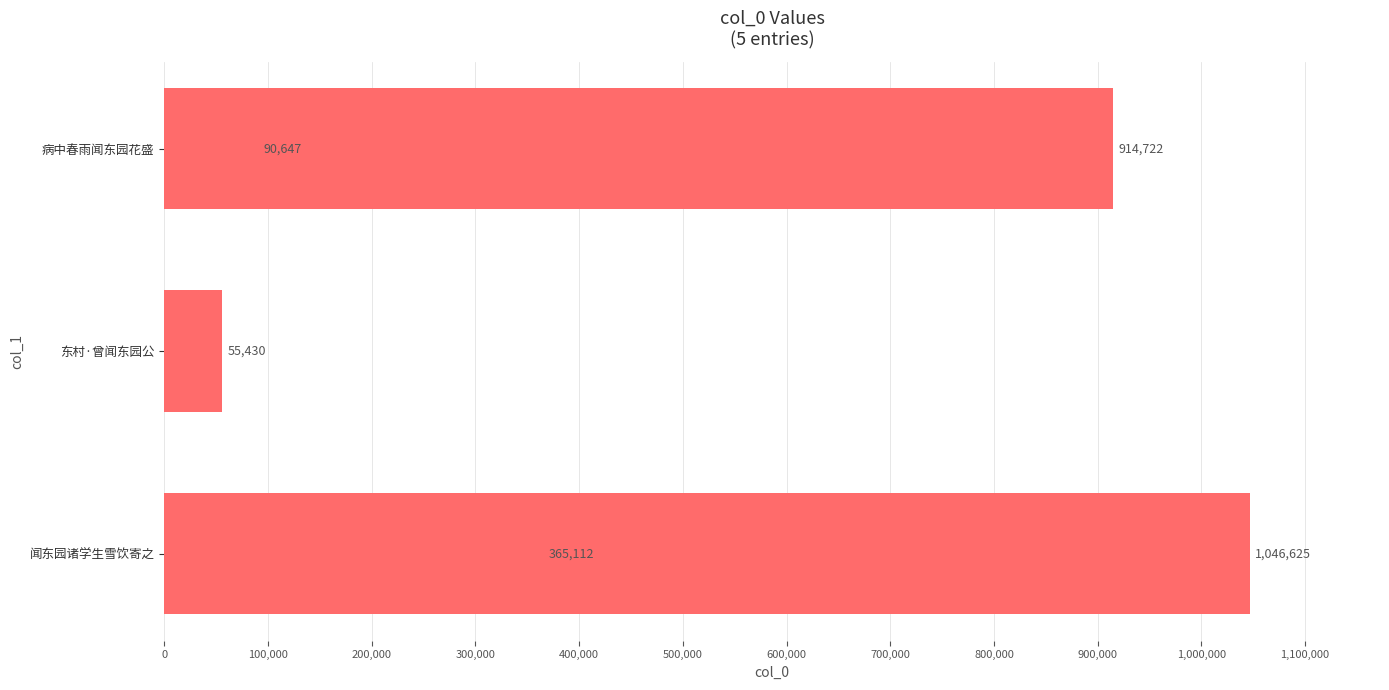

How many data points are above 365112?

2